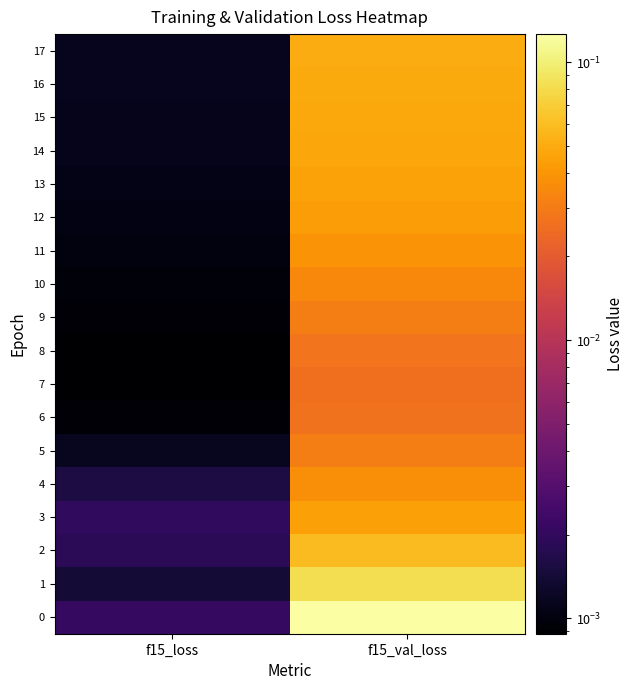

Rank the series by their maximum value, from lowest to highest.

7, 6, 8, 5, 9, 10, 4, 11, 12, 3, 13, 14, 15, 16, 17, 2, 1, 0